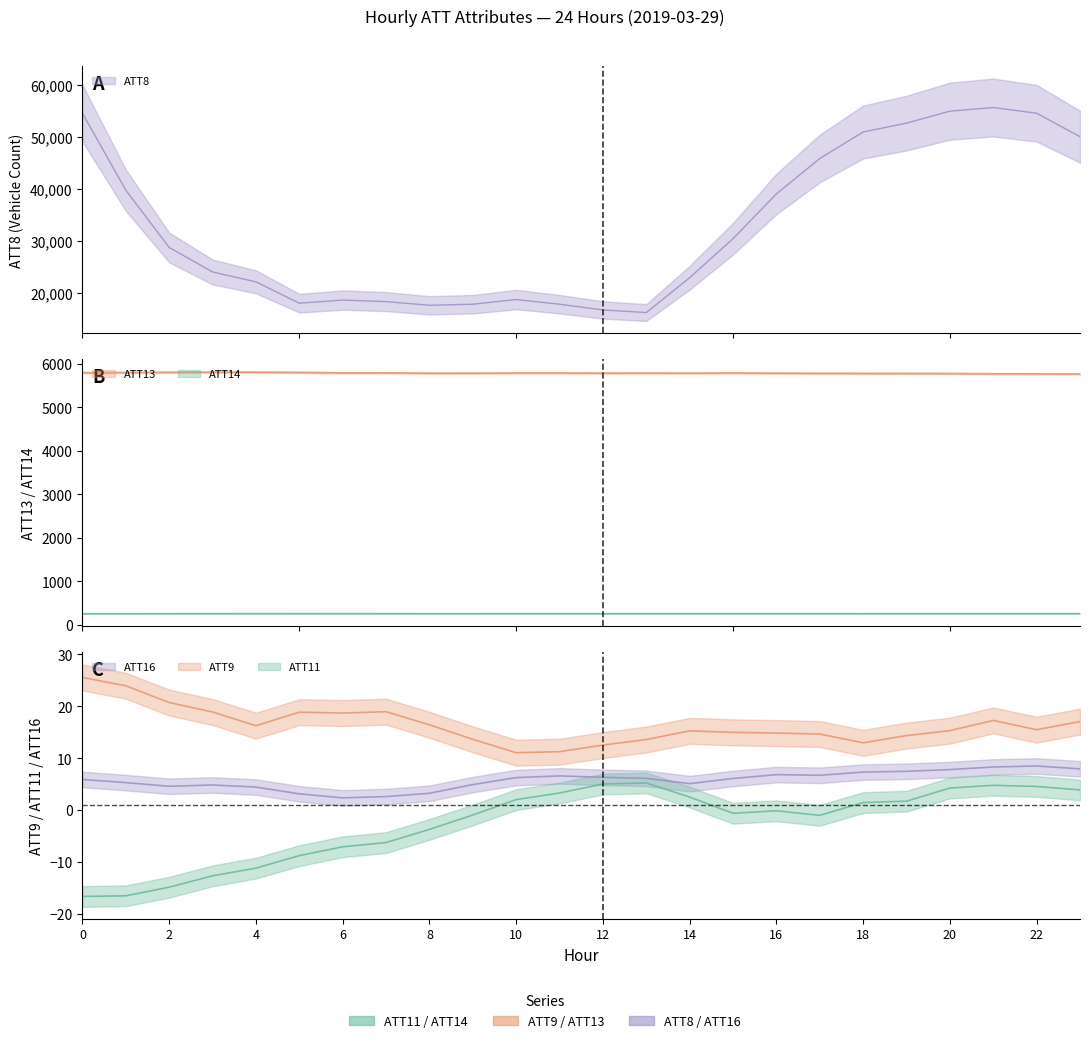

Where is ATT8 nearest to the value 35900?

16